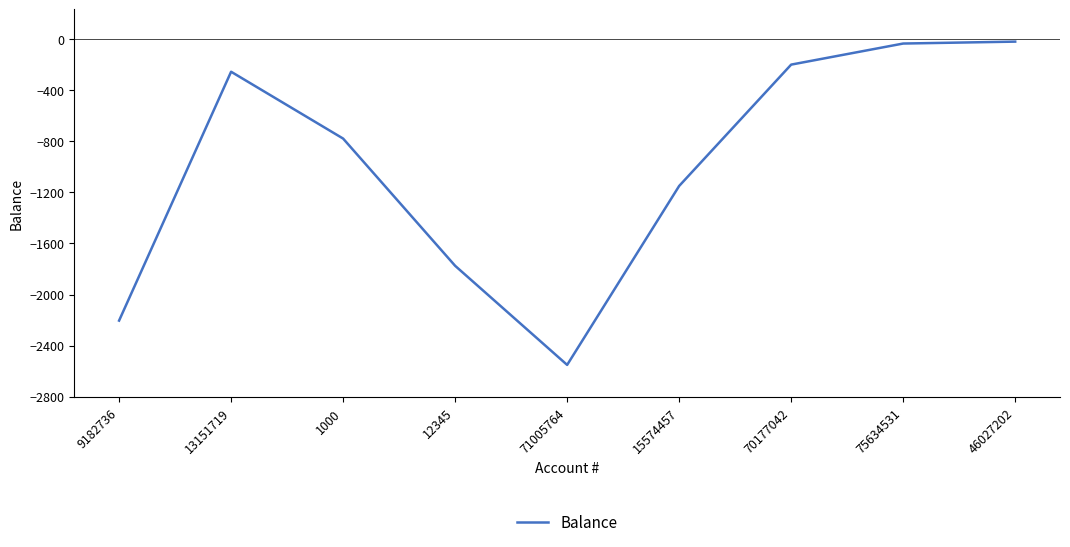

What is the difference between the second highest and minimum values?

2516.0